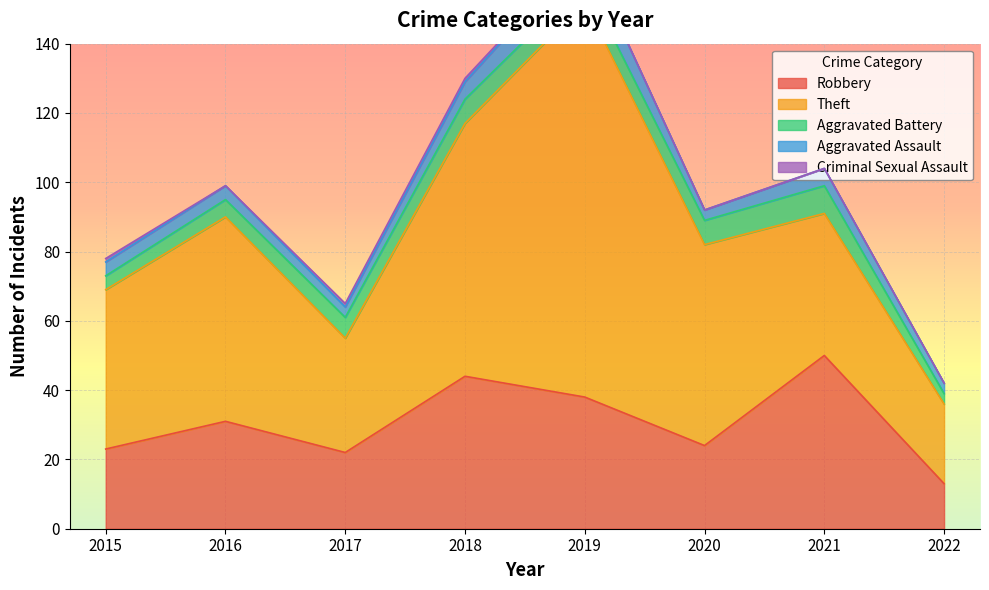

What is the value of the Theft point at the 7th from the left?

41